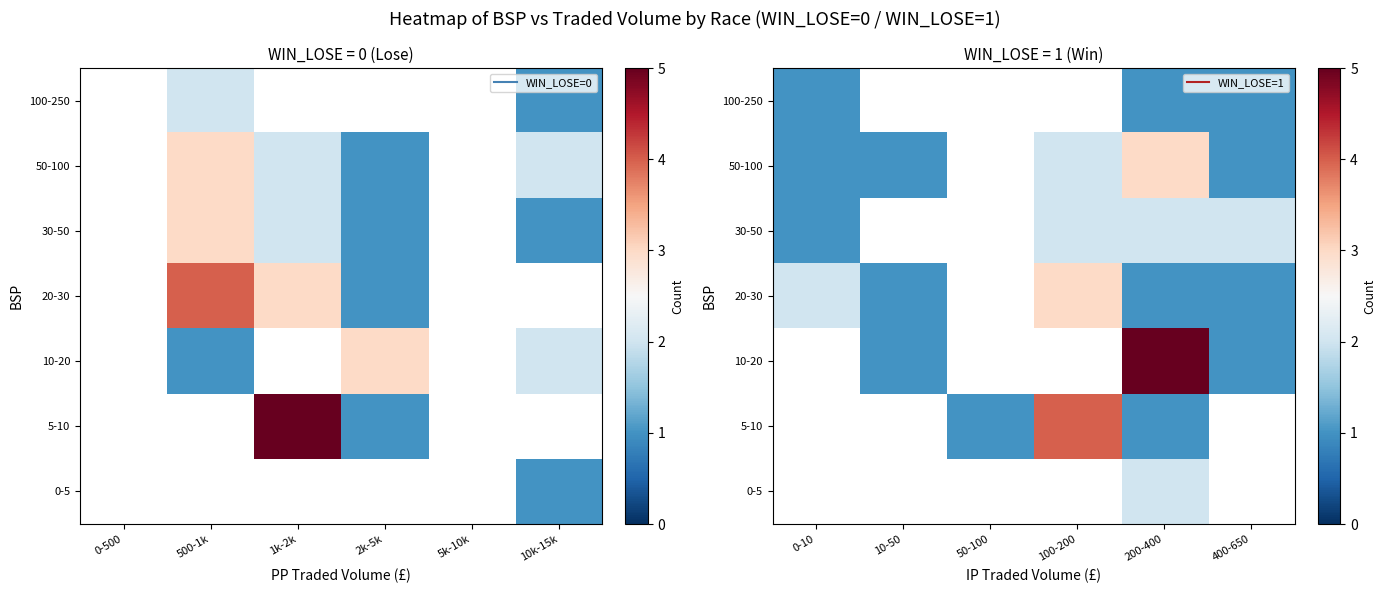

List the series in order of their overall mean, lowest first.

0-5, 5-10, 10-20, 20-30, 30-50, 50-100, 100-250